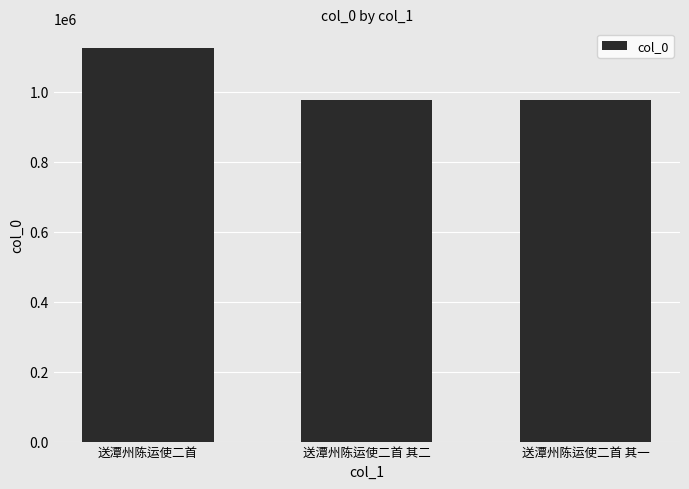

What is the sum of all values?

3075280